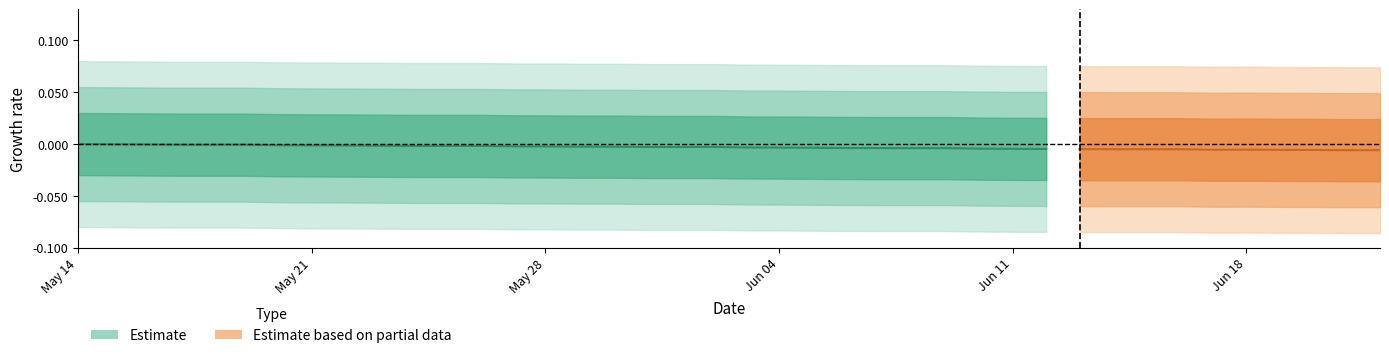

What is the label of the 18th point from the left?

2013-05-31